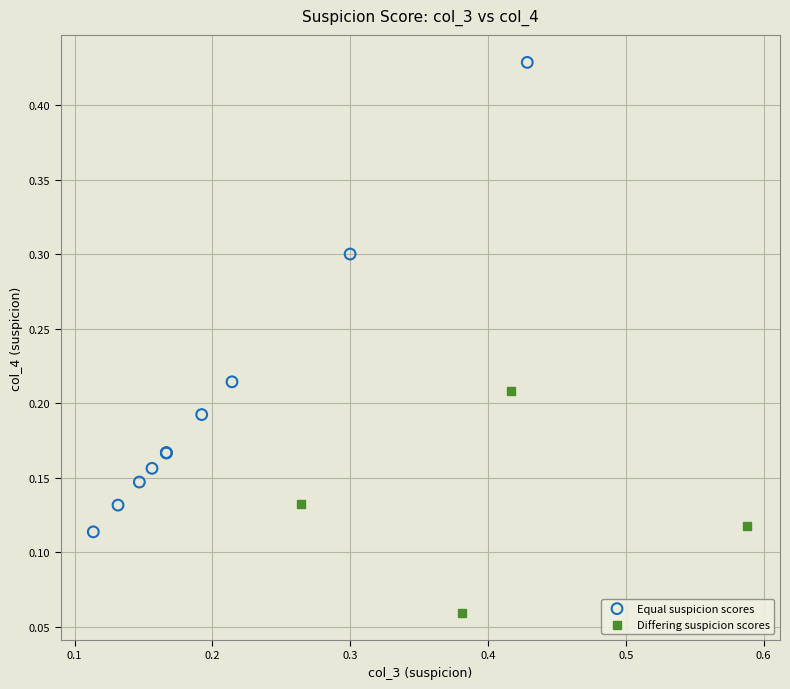

Which series has the largest Y range (max minus min)?

Equal suspicion scores